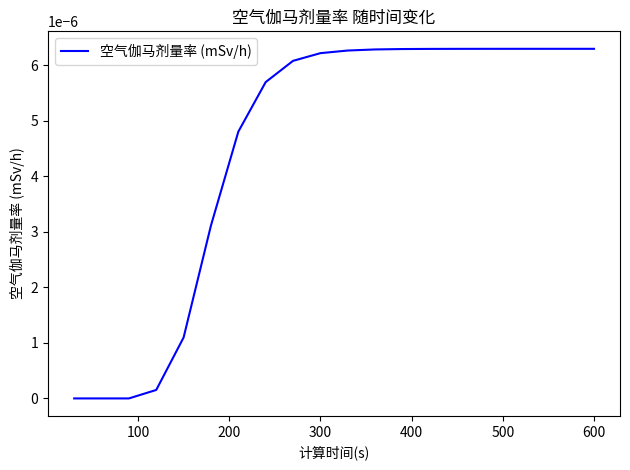

True or false: the data has more than 2 interior local peaks.

False